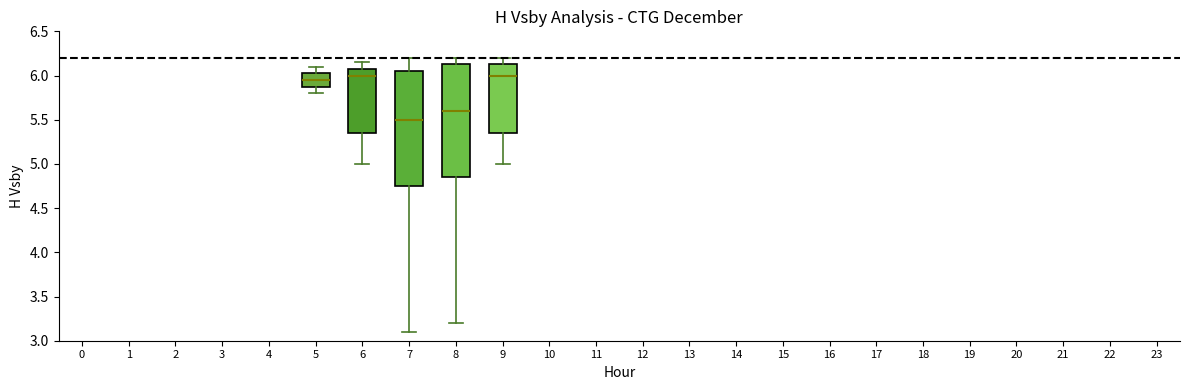

Reading left to right, read every box against the y-axis: the position of its median line, the range the box covers, and the ends of its whiskers. The values are not printed on the chart, so give them approximately, as read against the axis.

5: median 5.95, box 5.90 to 6.05, whiskers 5.80 to 6.10
6: median 6.00, box 5.35 to 6.10, whiskers 5.00 to 6.15
7: median 5.50, box 4.75 to 6.05, whiskers 3.10 to 6.20
8: median 5.60, box 4.85 to 6.15, whiskers 3.20 to 6.20
9: median 6.00, box 5.35 to 6.15, whiskers 5.00 to 6.20